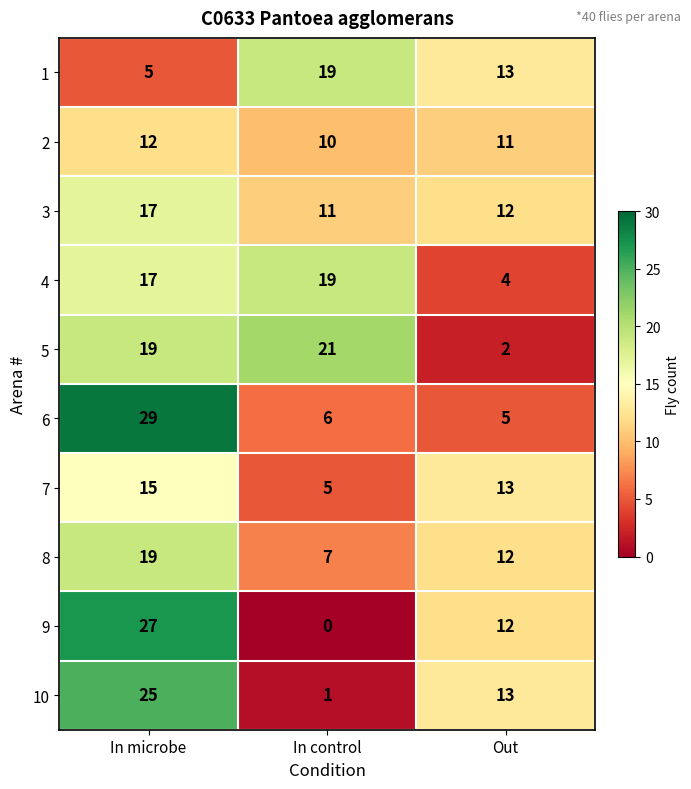

List the labels in order of 6 value, smallest first.

Out, In control, In microbe